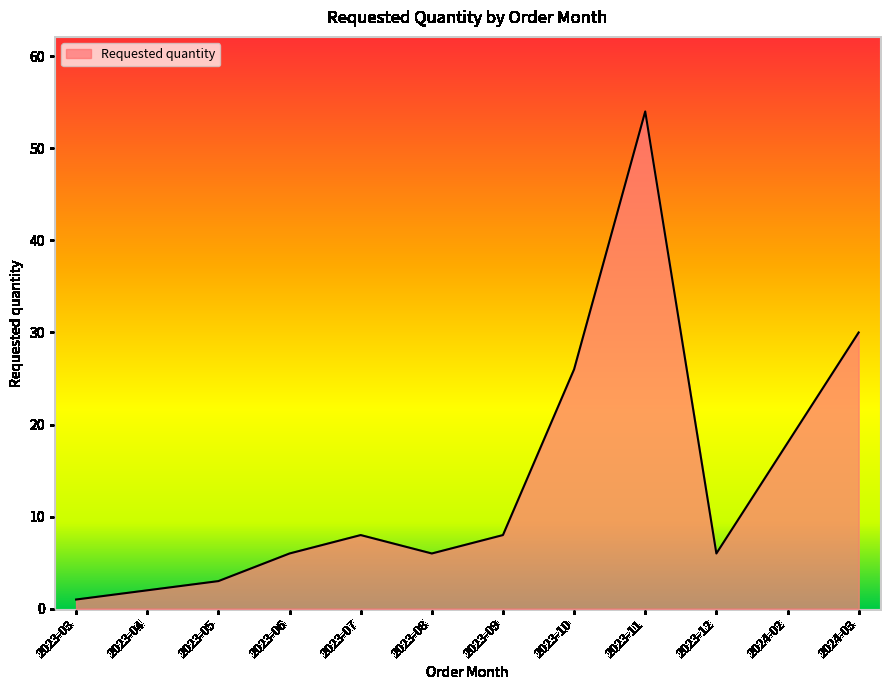

The value at 2023-05 is 3. True or false?

True